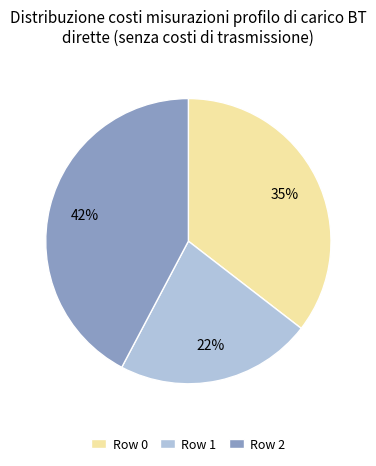

Count the number of slices in the pie.

3